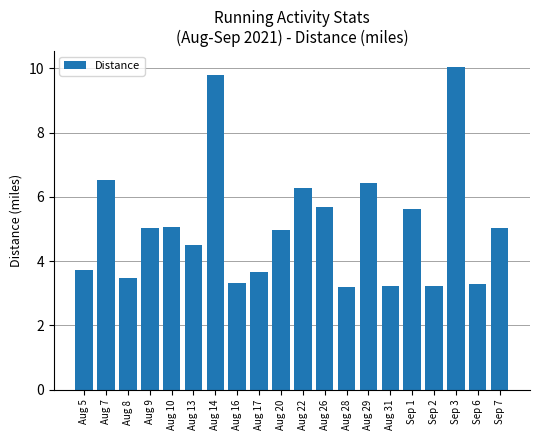

Are the bars grouped side by side (vs. stacked)?

No